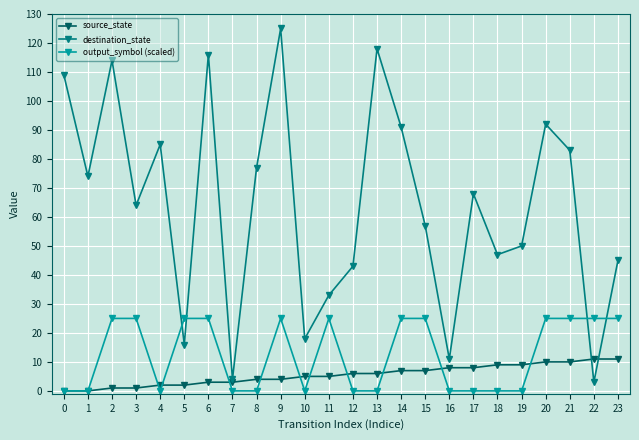

What is the difference between the second highest and second lowest values in the output_symbol (scaled) series?

25